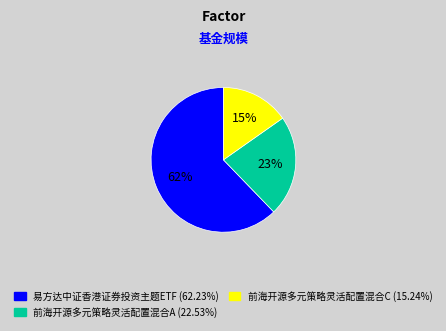

Do 易方达中证香港证券投资主题ETF and 前海开源多元策略灵活配置混合A together represent more than half of the pie?

Yes